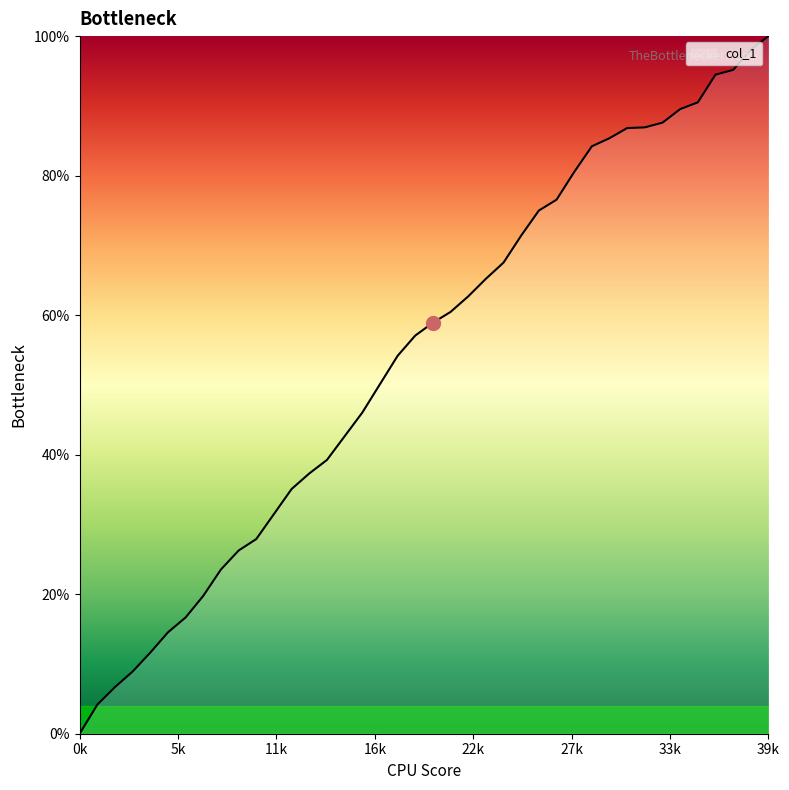

What is the difference between the maximum and minimum values?

100.0